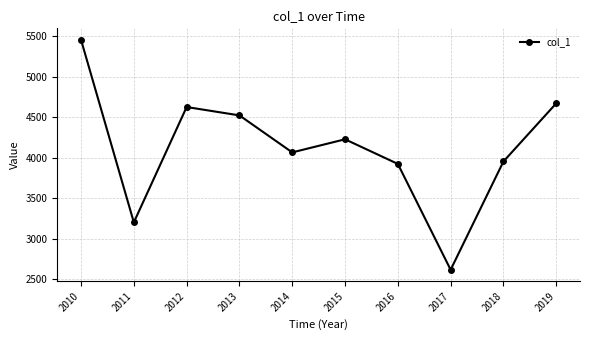

Is it true that the value at 2013 is 2466.2?

False